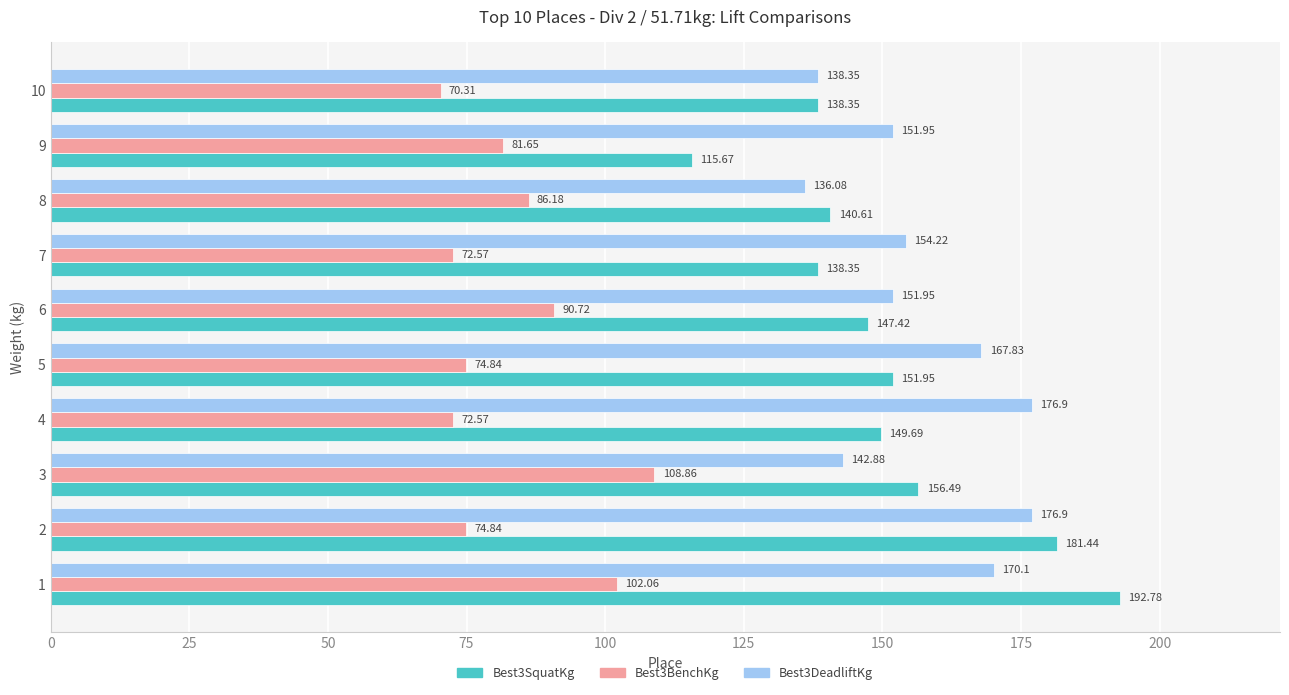

Between 7 and 8, which series saw the biggest shift?

Best3DeadliftKg